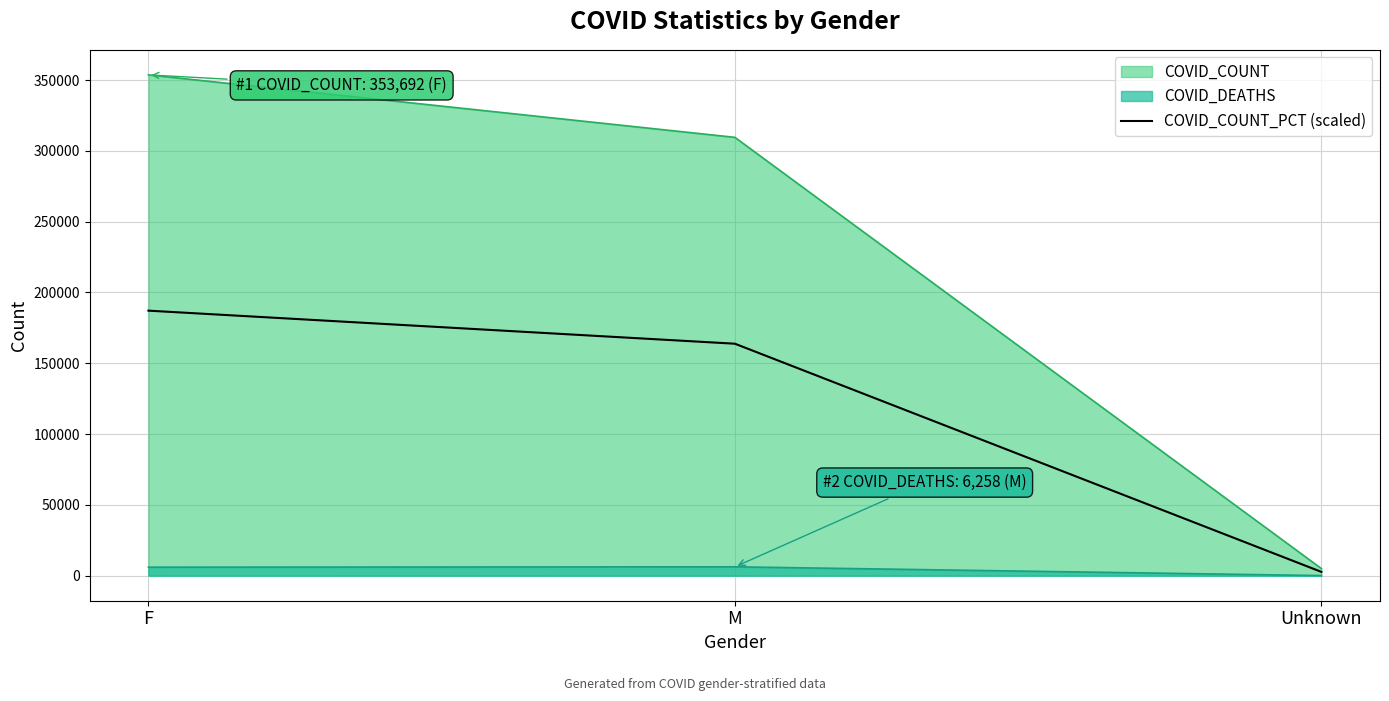

What is the value of the 2nd point from the left?

163830.1